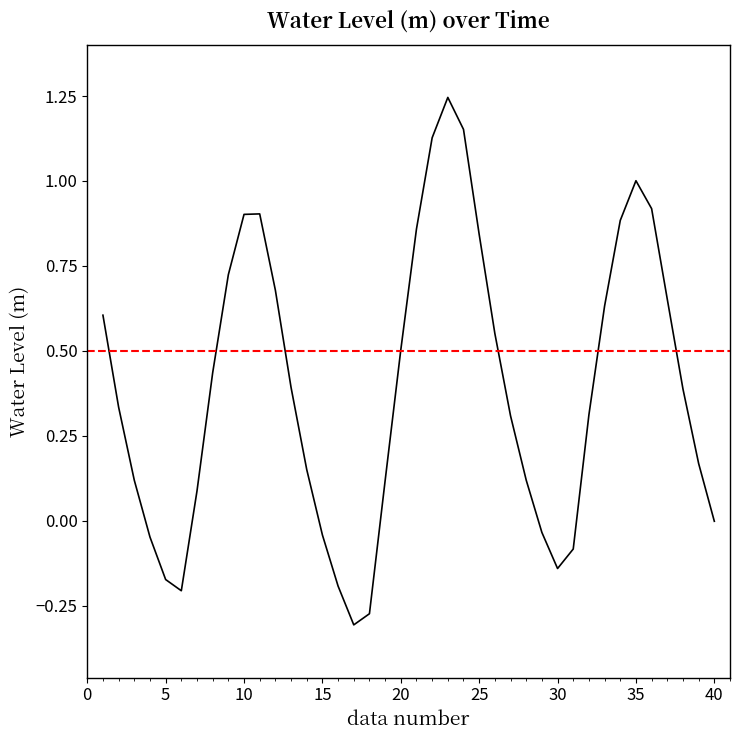

How many series are shown in this chart?

1